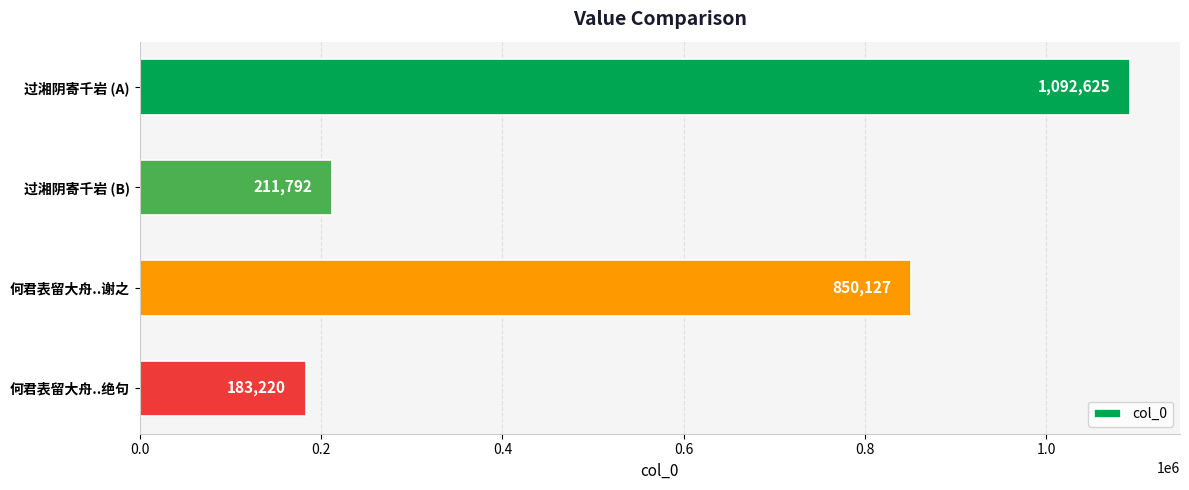

How many values are below 850127?

2